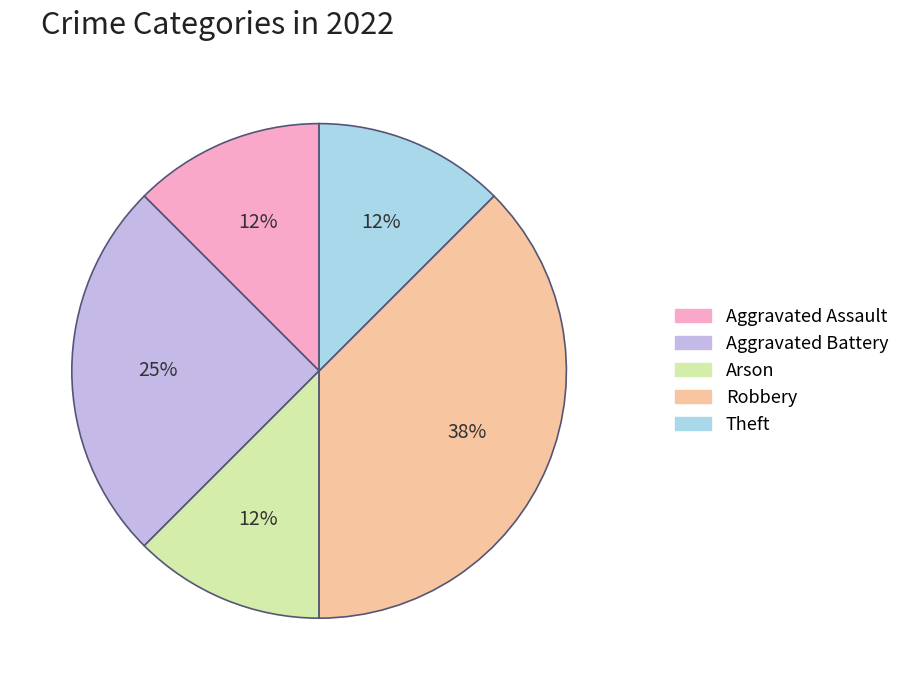

Which category has the biggest portion of the pie?

Robbery